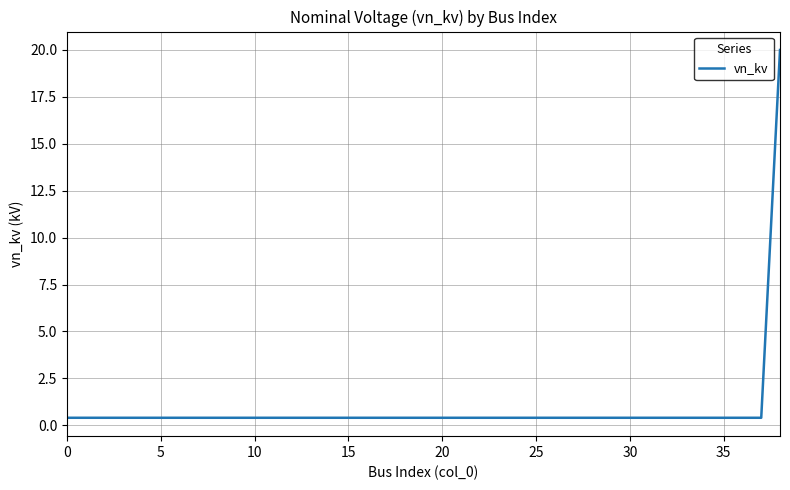

What is the maximum value shown in the chart?

20.0